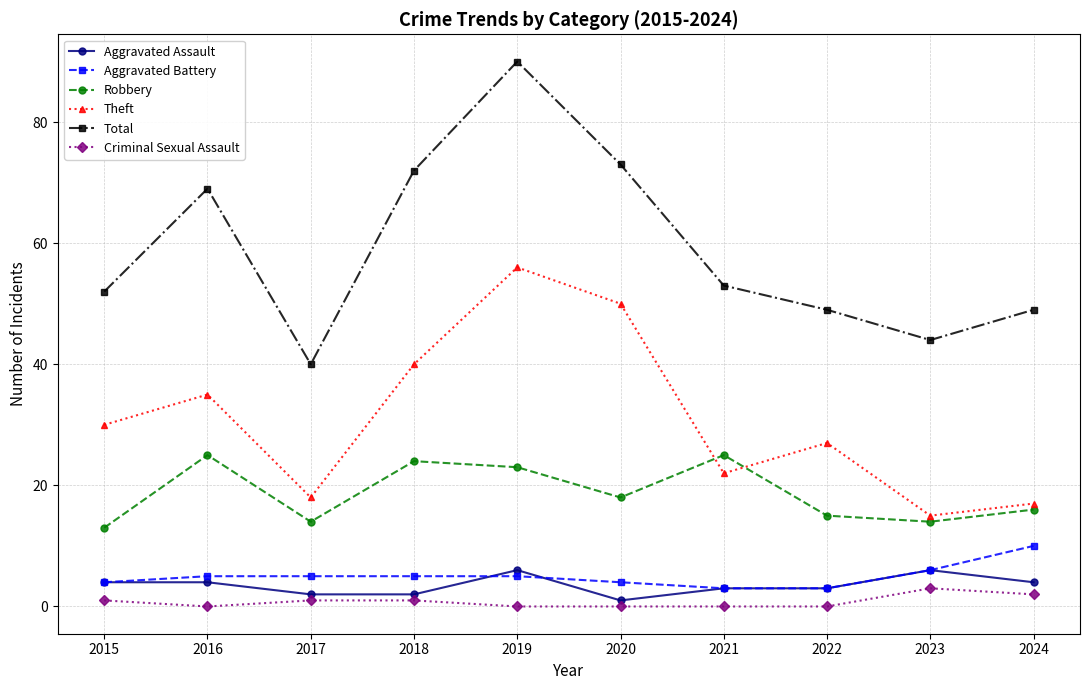

In Total, how many points are lower than both neighbors (excluding endpoints)?

2